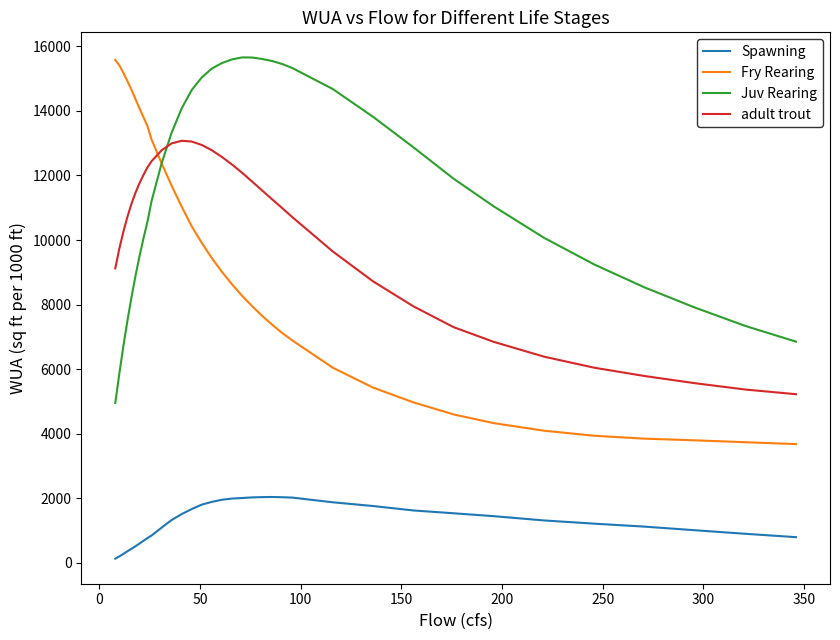

How many lines are shown in the chart?

4